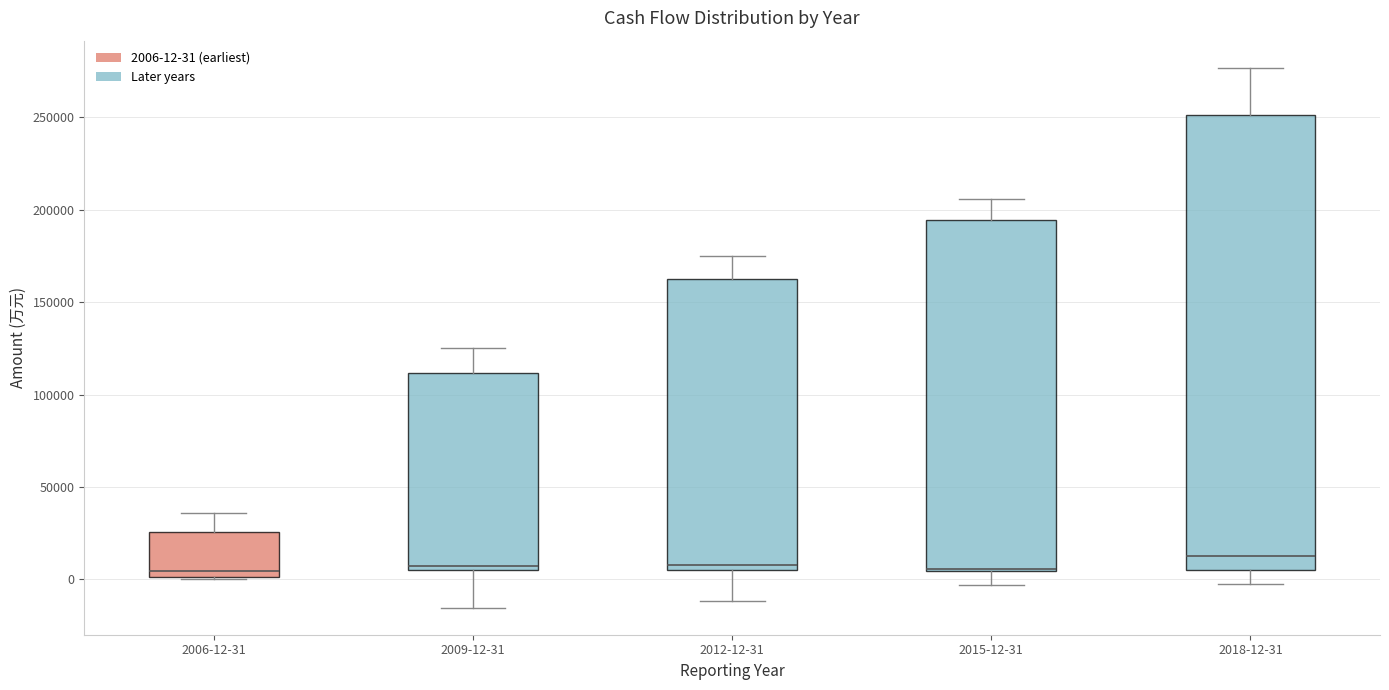

Reading left to right, transcribe this box plot: for each box, give where its median line is, the range the box spans, and where its two whiskers end, as read against the y-axis. The values are not printed on the chart, so give them approximately, as read against the axis.

2006-12-31: median 5000, box 0 to 25000, whiskers 0 to 35000
2009-12-31: median 10000, box 5000 to 110000, whiskers -15000 to 125000
2012-12-31: median 10000, box 5000 to 160000, whiskers -10000 to 175000
2015-12-31: median 5000 (just above the box's lower edge), box 5000 to 195000, whiskers -5000 to 205000
2018-12-31: median 15000, box 5000 to 250000, whiskers -5000 to 275000